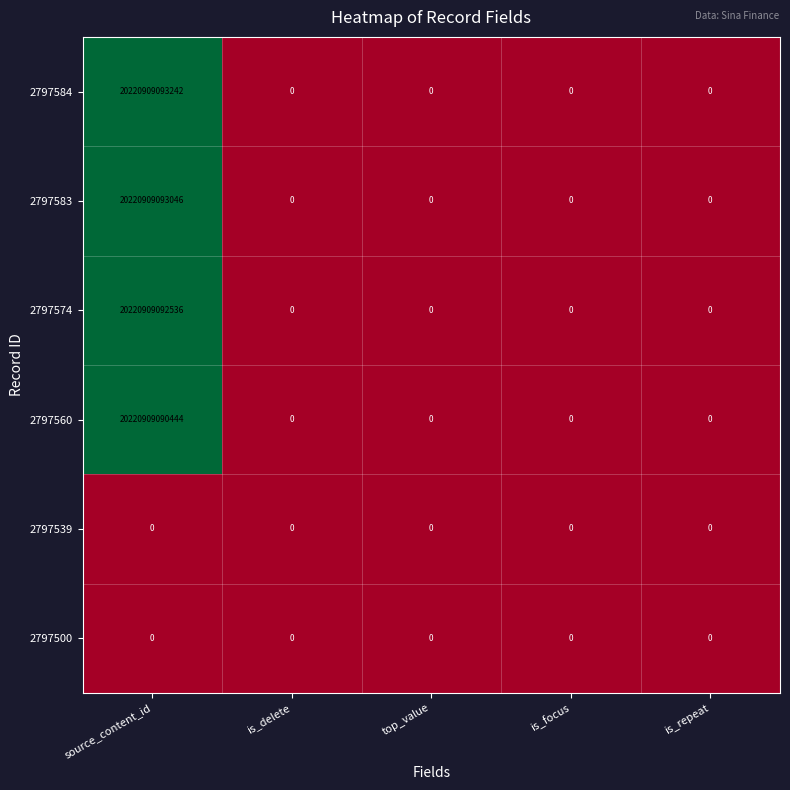

Where is 2797560 nearest to the value 10110454545222?

source_content_id